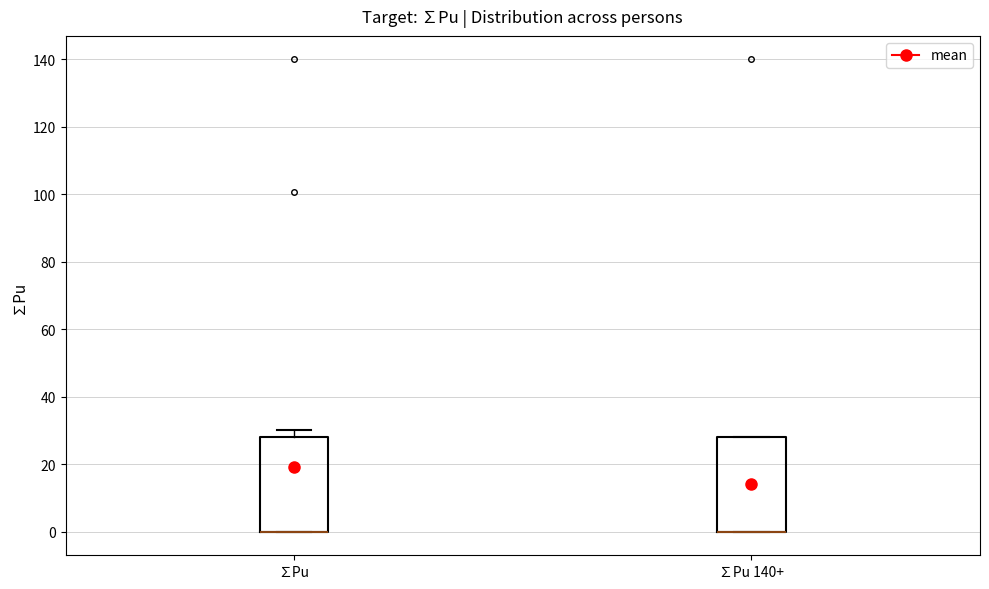

Where is the lower edge of the box for ∑Pu on the y-axis? The values are not printed on the chart, so give them approximately, as read against the axis.

0